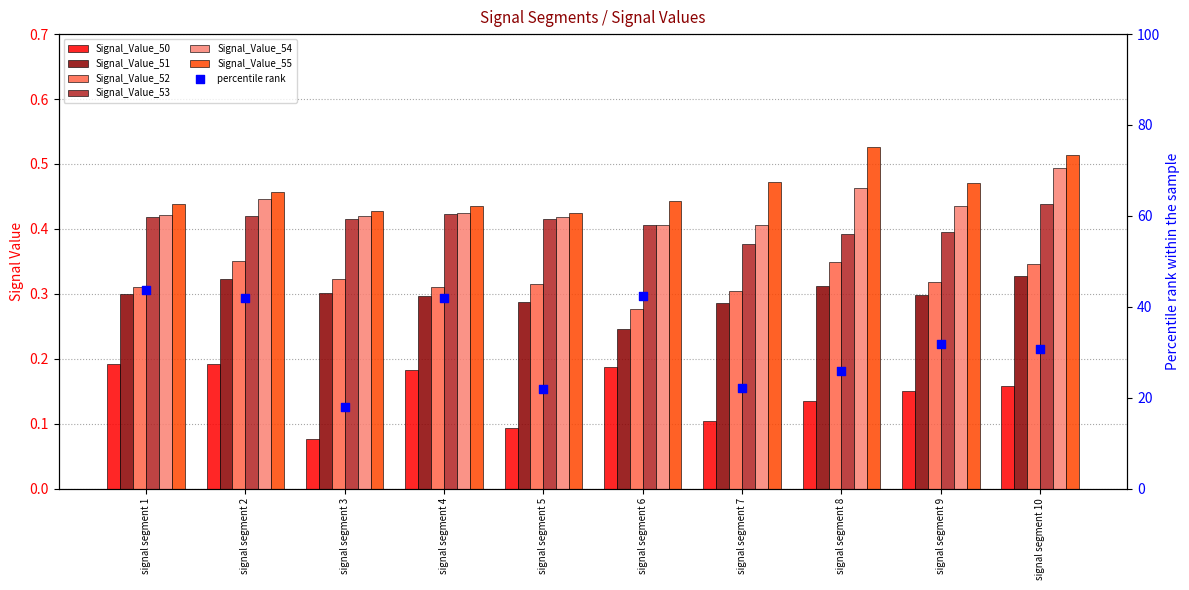

What is the total value across all series at signal segment 9?

2.1